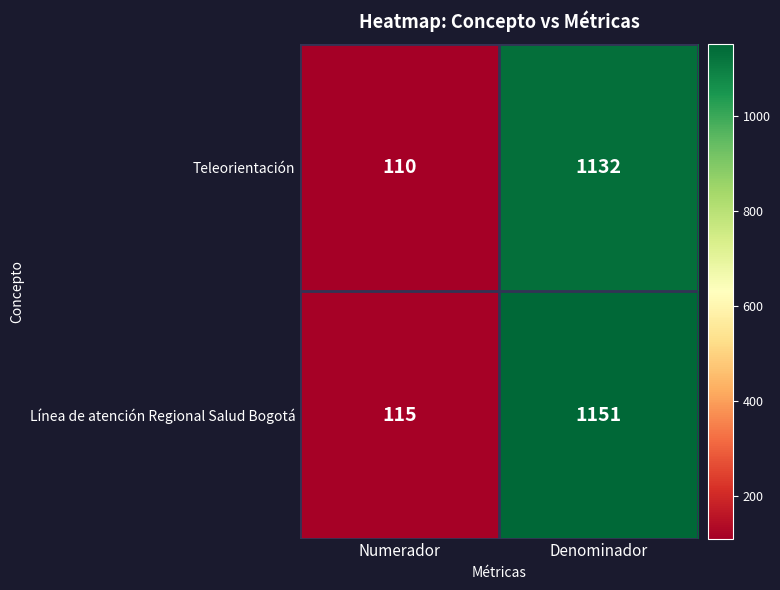

At Denominador, list the series in order from largest to smallest.

Línea de atención Regional Salud Bogotá, Teleorientación